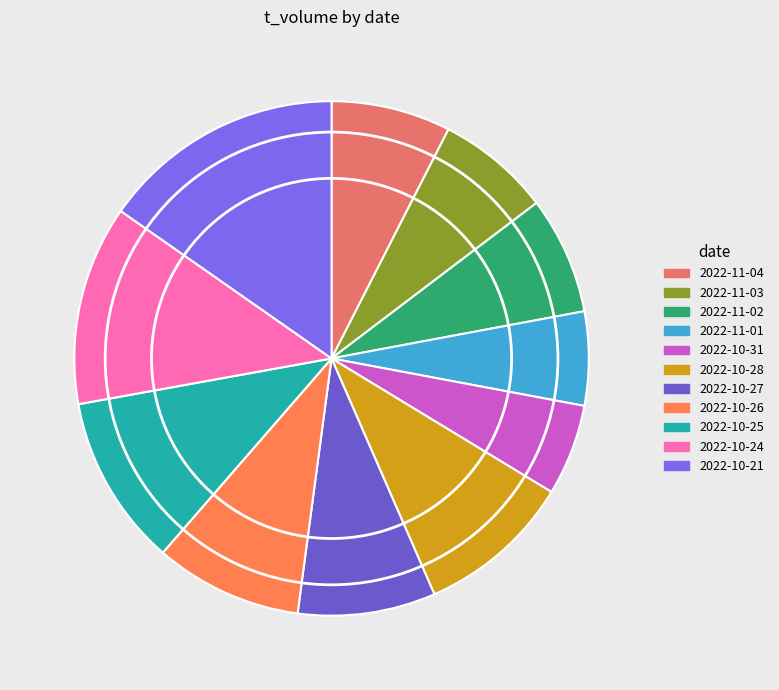

The 2022-10-24 slice represents 1% of the pie. True or false?

False